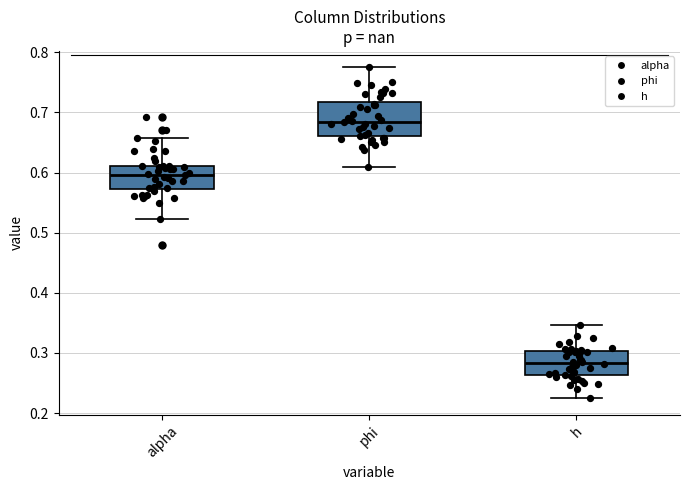

Where is the upper edge of the box for alpha on the y-axis? The values are not printed on the chart, so give them approximately, as read against the axis.

0.61